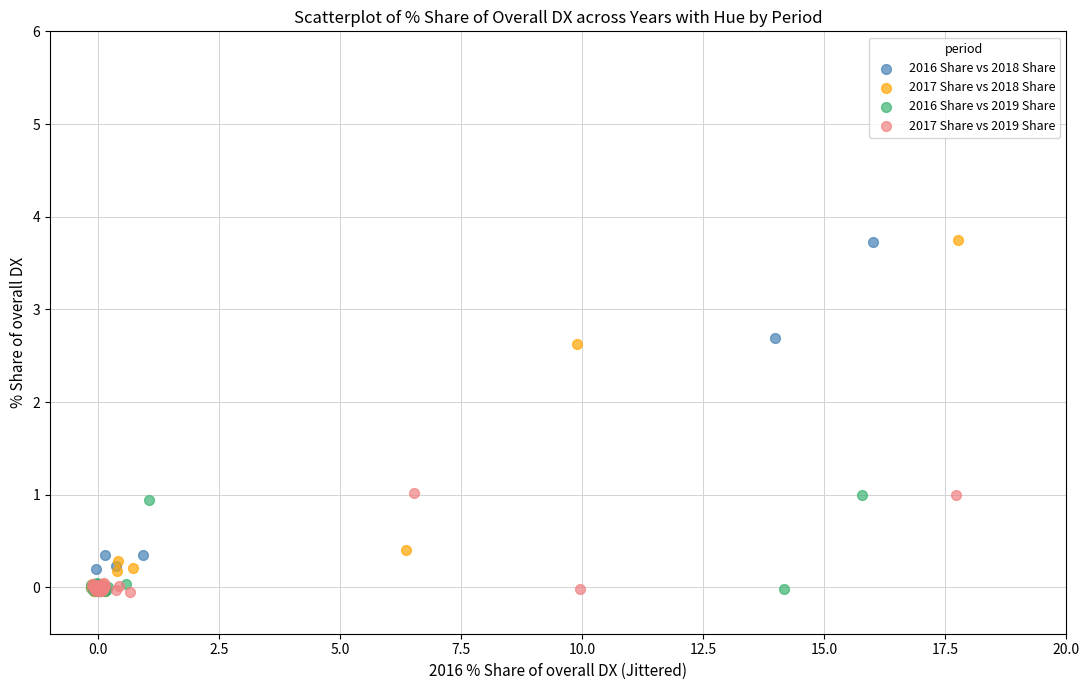

Which series has the largest Y range (max minus min)?

2017 Share vs 2018 Share